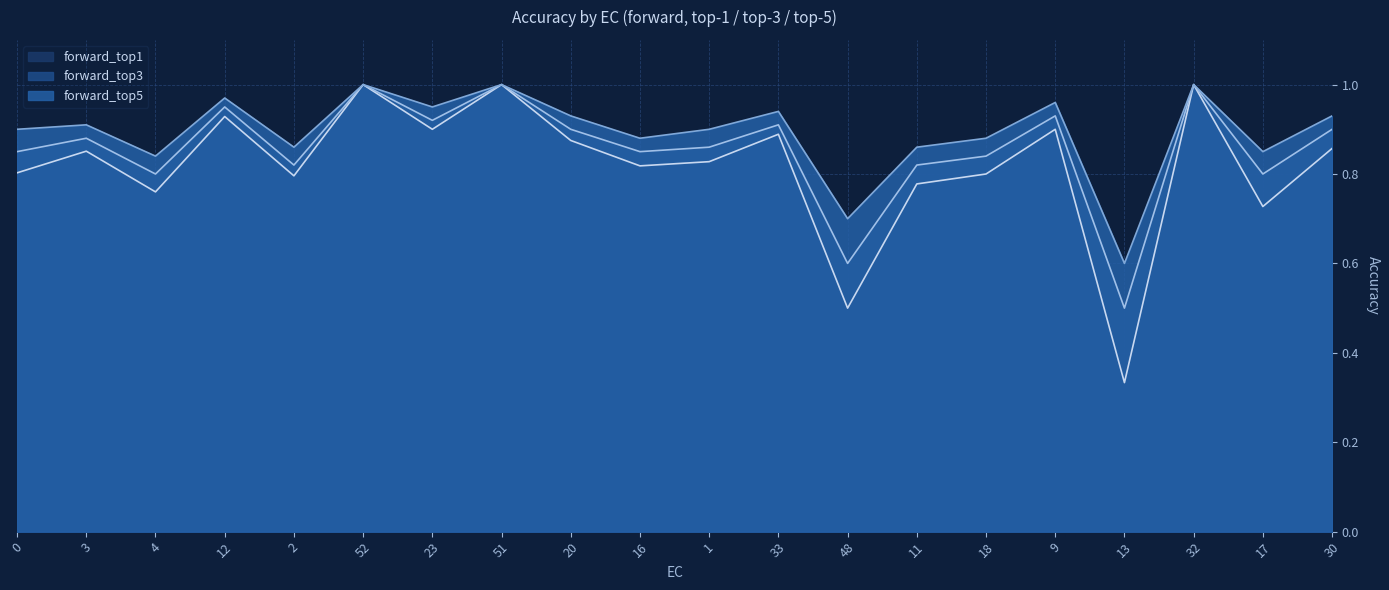

True or false: forward_top1 and forward_top5 cross at least once.

False